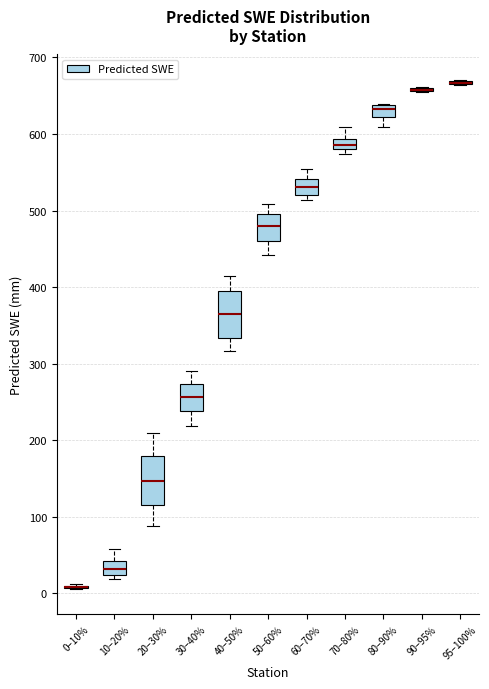

Where is the lower edge of the box for 40–50% on the y-axis? The values are not printed on the chart, so give them approximately, as read against the axis.

330